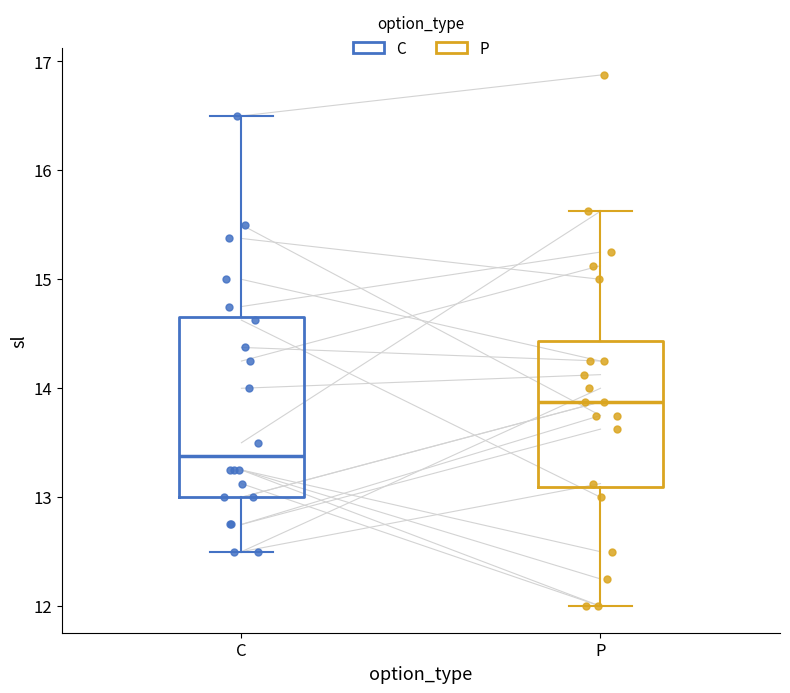

Which box is the tallest, from its lower edge to its upper edge?

C